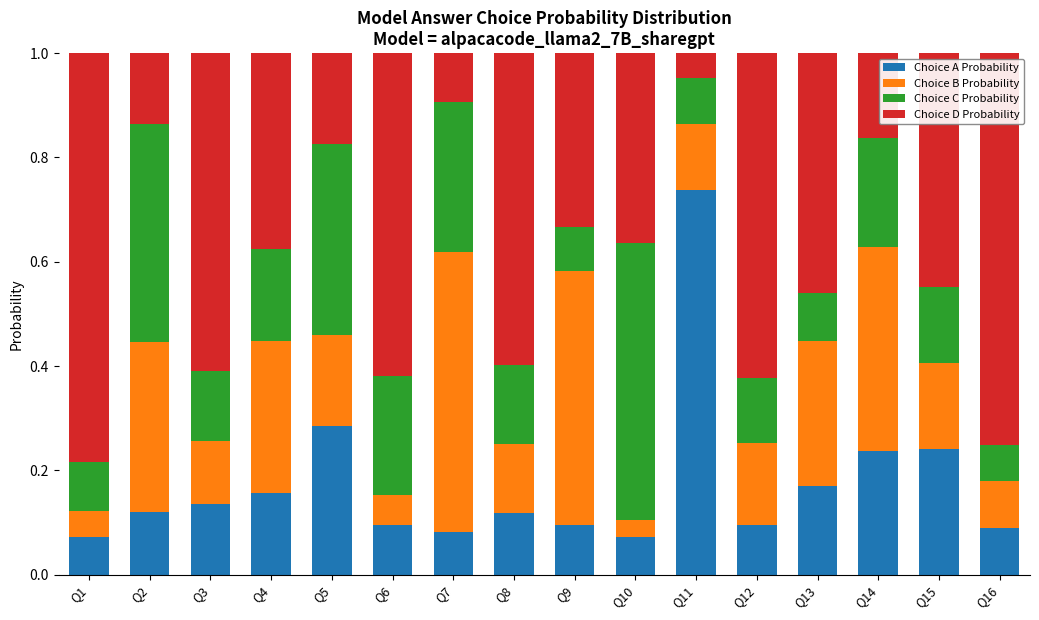

What is the sum of all Choice A Probability values?

2.8